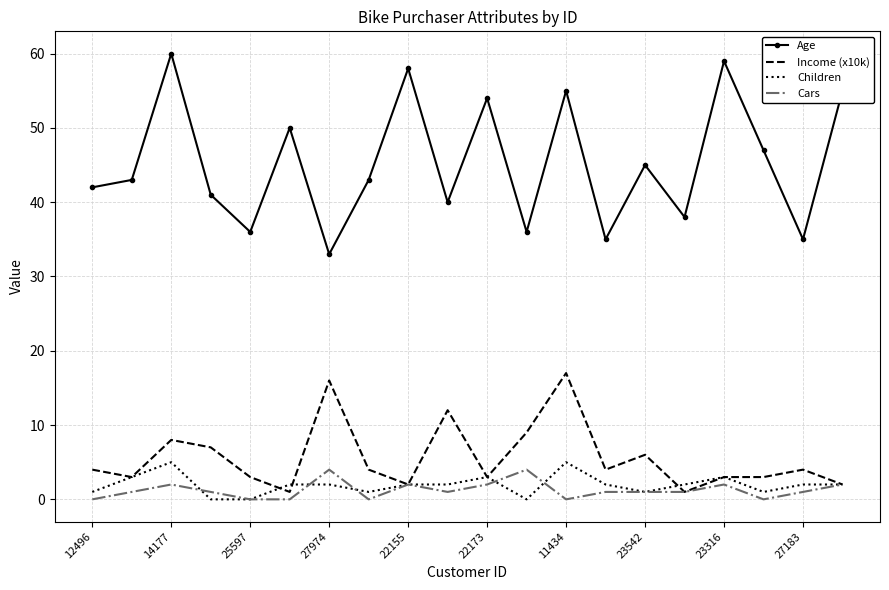

Which series has the largest total across all categories?

Age